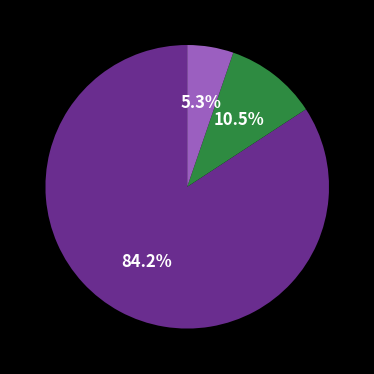

How many segments does this pie chart have?

3